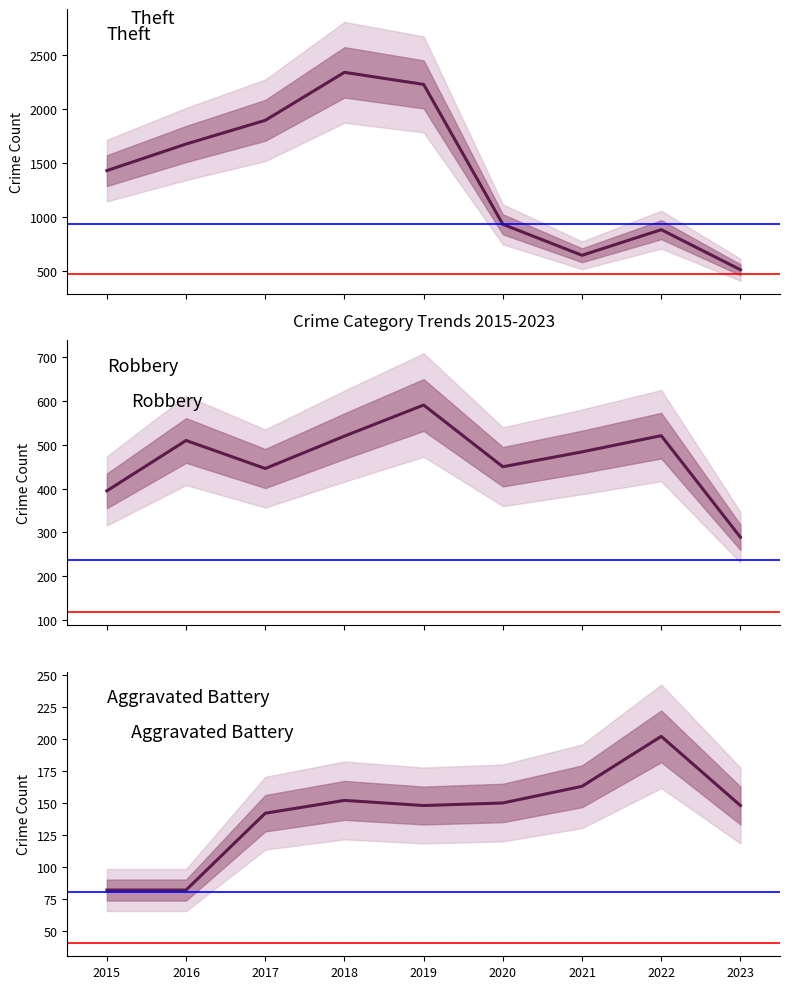

True or false: Aggravated Battery has more than 2 points higher than both neighbors.

False